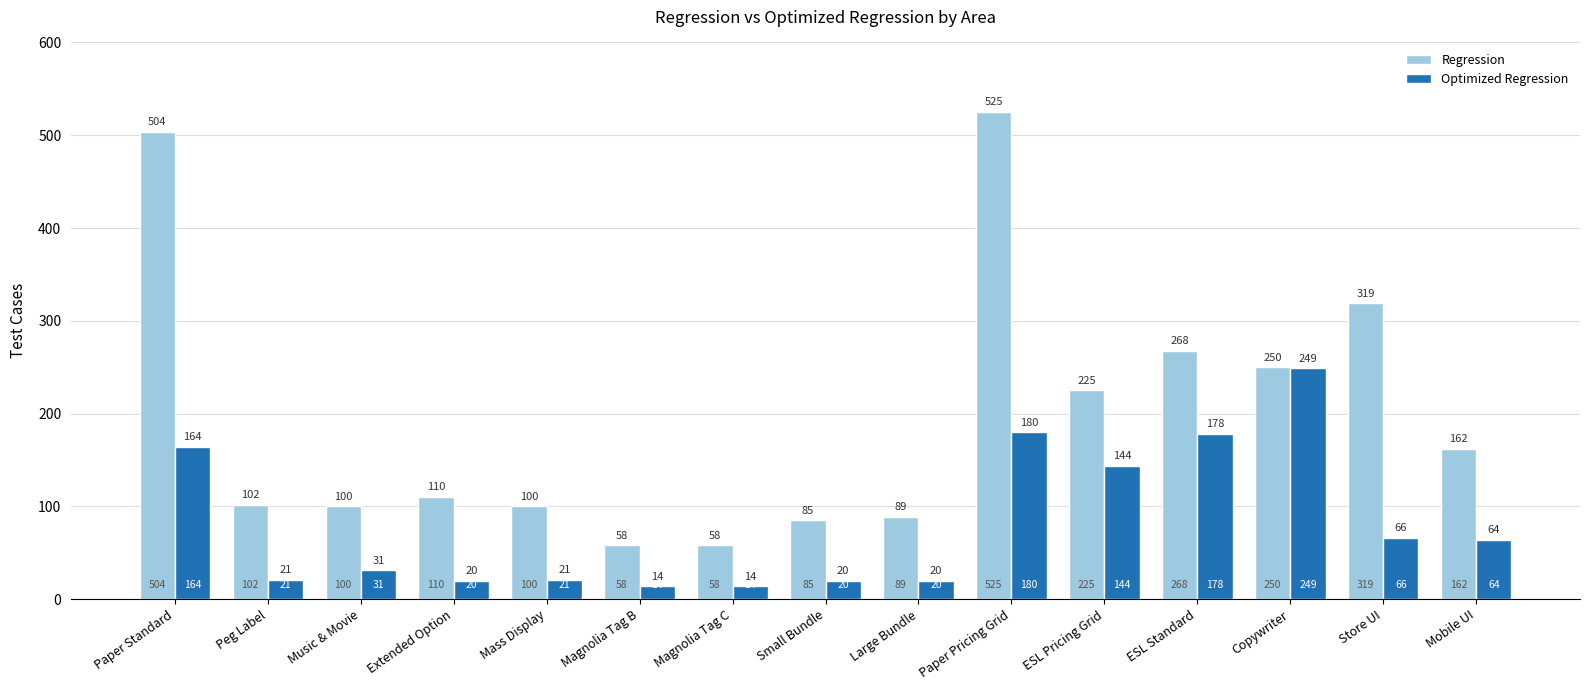

What position from the right is Mass Display?

11